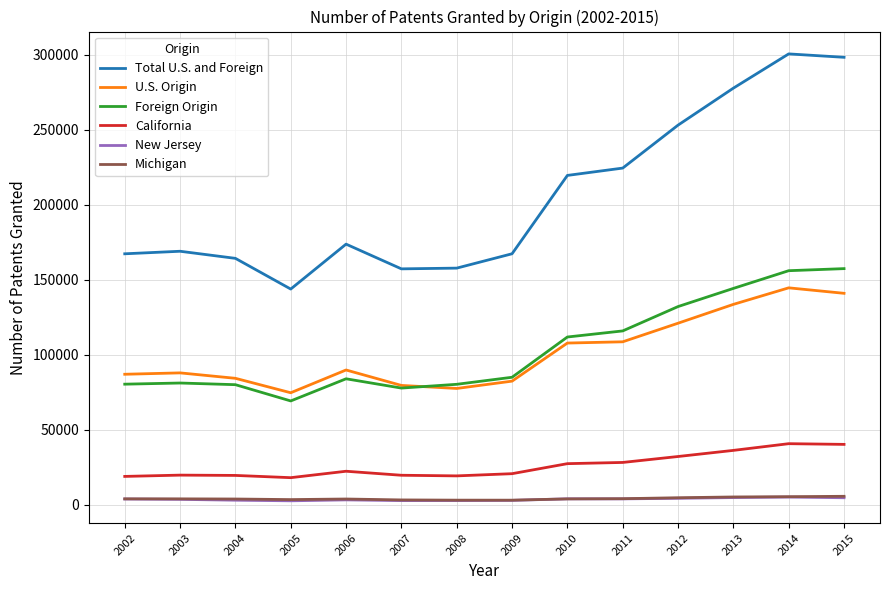

The value of U.S. Origin at 2003 is 49313. True or false?

False